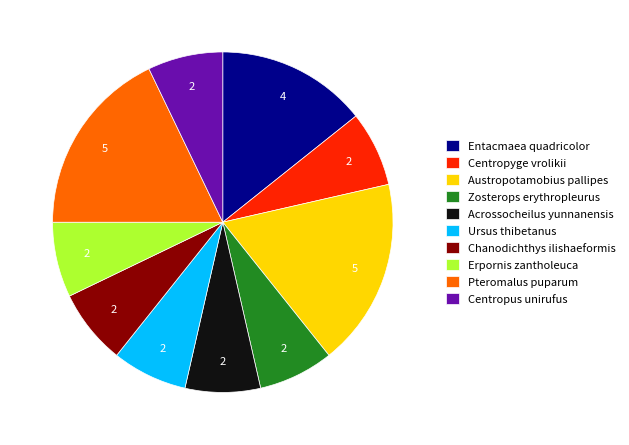

True or false: Centropus unirufus accounts for 21% of the total.

False